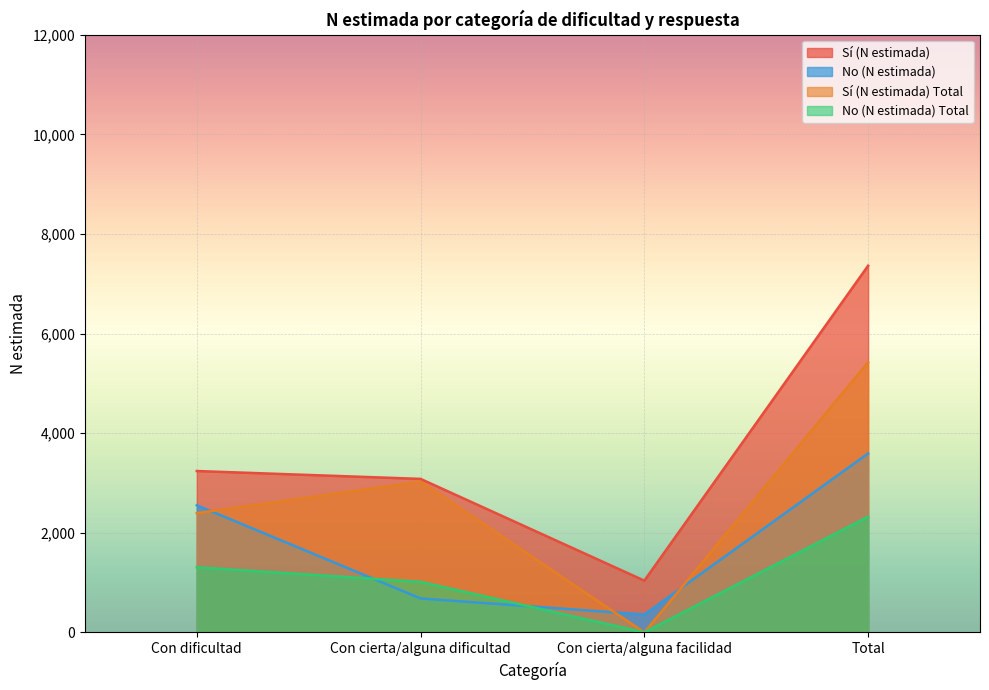

Where is Sí (N estimada) Total nearest to the value 2711?

Con dificultad